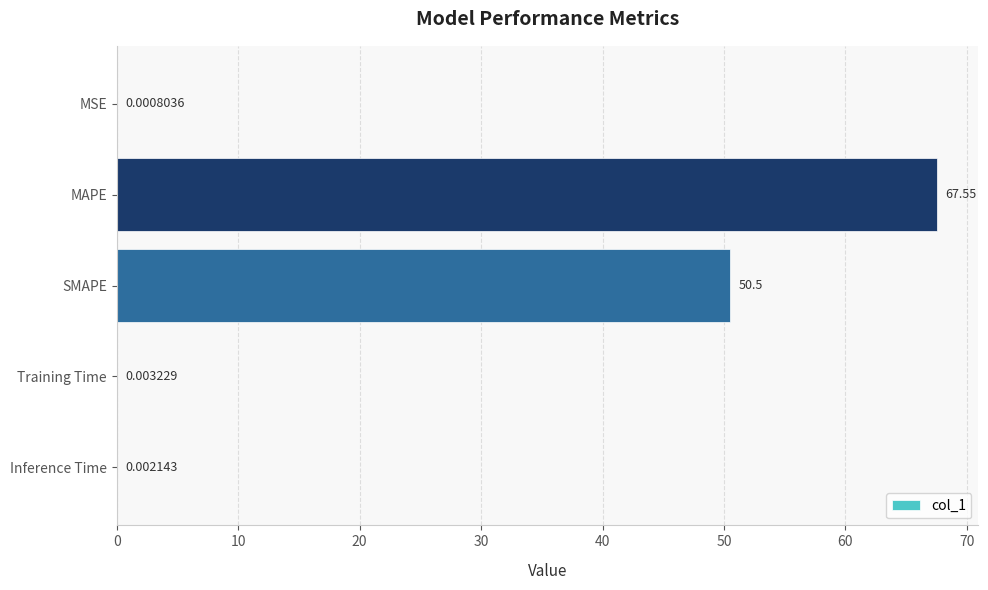

At which label is the value closest to 33?

SMAPE